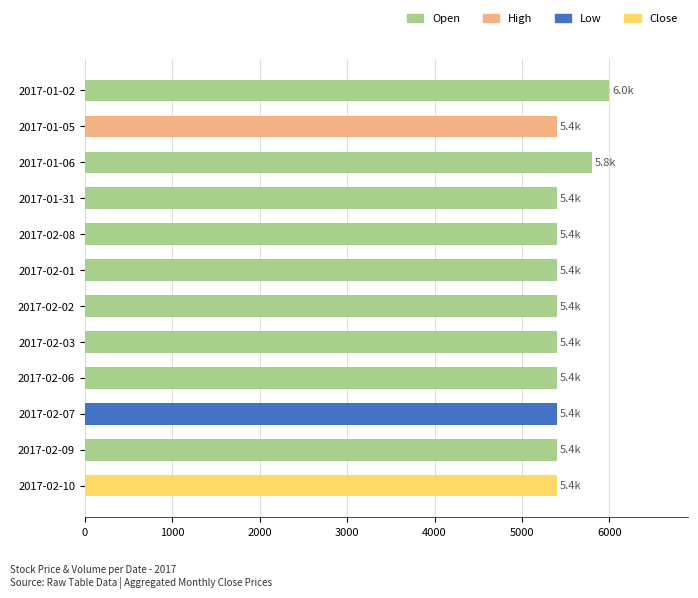

What is the difference between the maximum and minimum values?

600